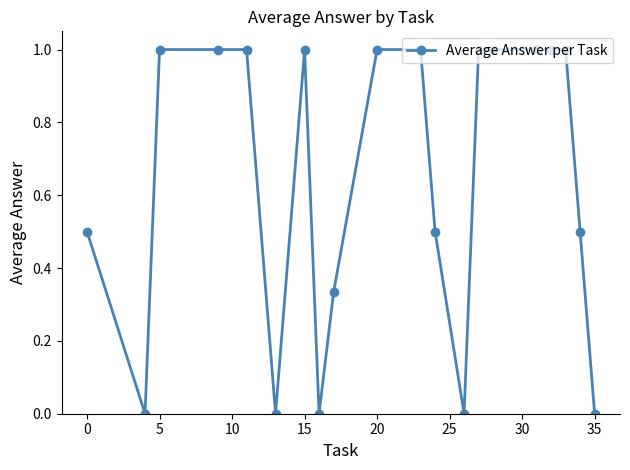

What is the value of the 16th point from the left?

1.0